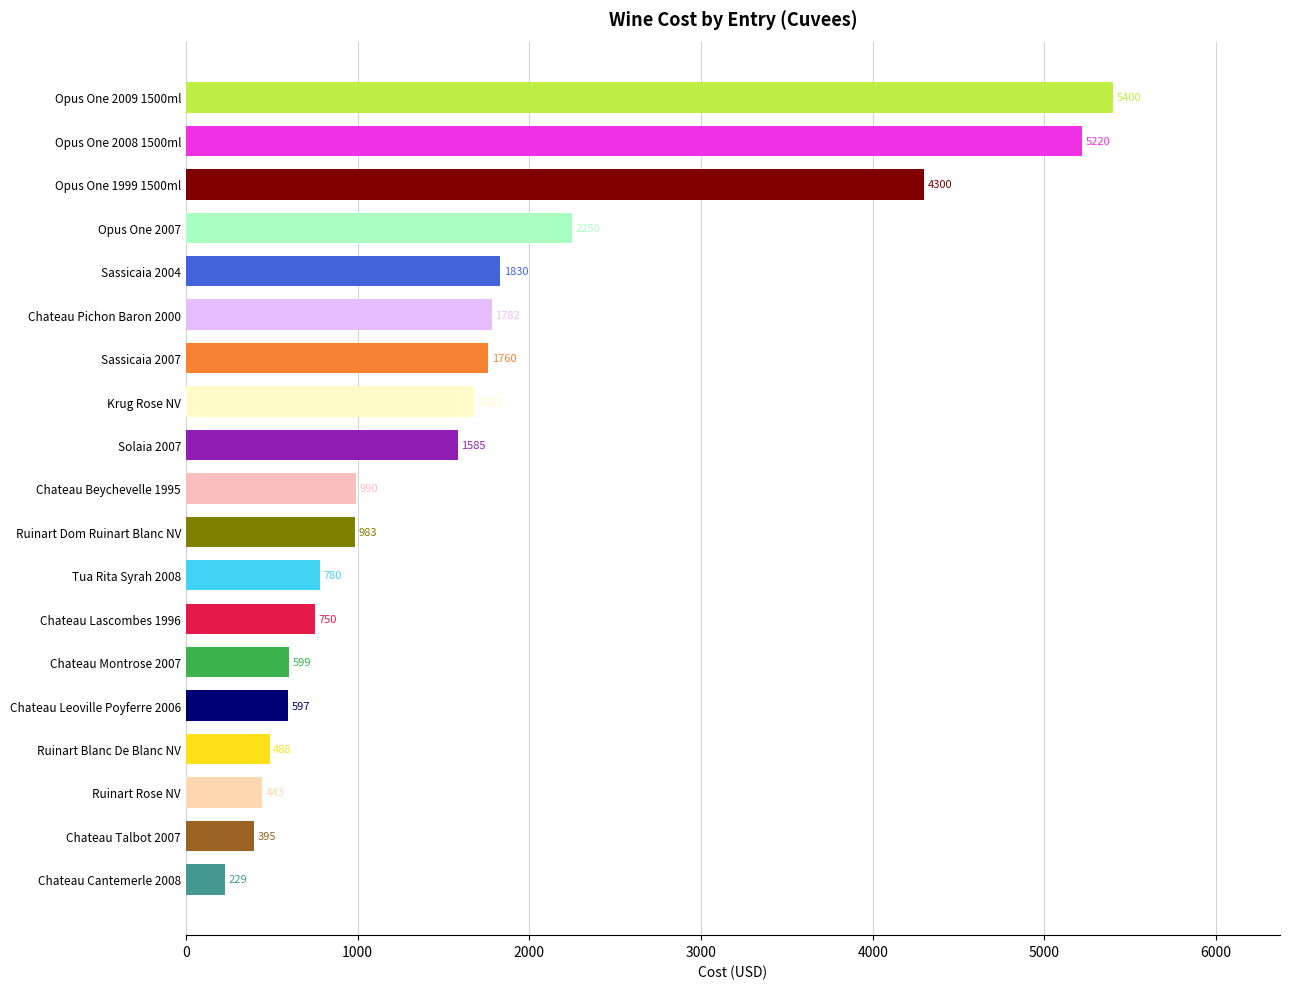

List the labels in order of value, largest first.

Opus One 2009 1500ml, Opus One 2008 1500ml, Opus One 1999 1500ml, Opus One 2007, Sassicaia 2004, Chateau Pichon Baron 2000, Sassicaia 2007, Krug Rose NV, Solaia 2007, Chateau Beychevelle 1995, Ruinart Dom Ruinart Blanc NV, Tua Rita Syrah 2008, Chateau Lascombes 1996, Chateau Montrose 2007, Chateau Leoville Poyferre 2006, Ruinart Blanc De Blanc NV, Ruinart Rose NV, Chateau Talbot 2007, Chateau Cantemerle 2008